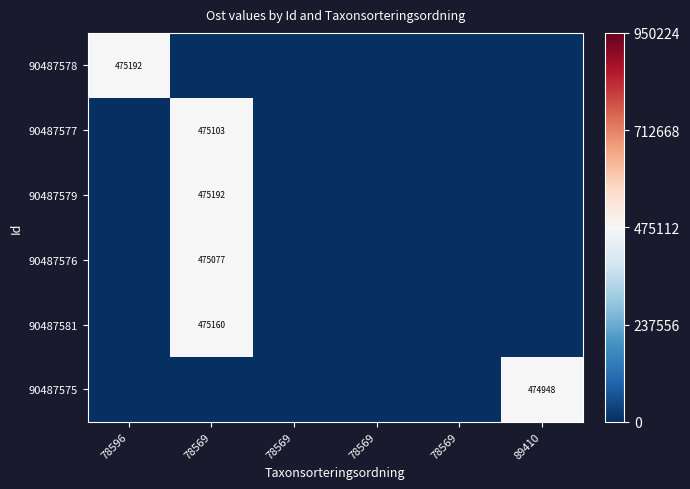

At which label does 90487581 reach its minimum?

78596